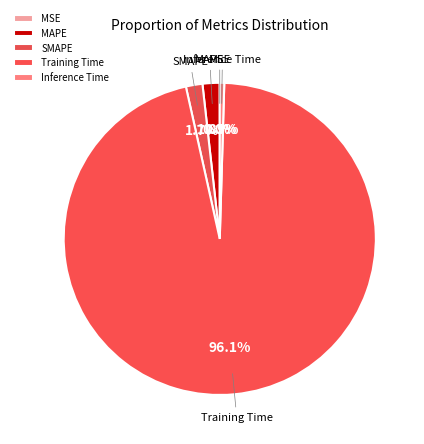

Which slice is the smallest?

MSE